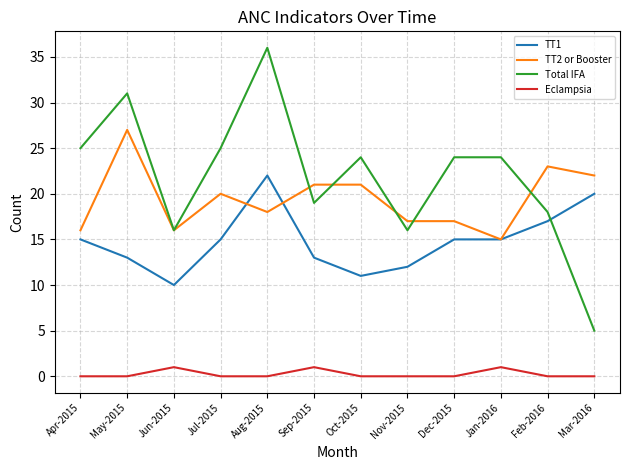

What position from the right is May-2015?

11